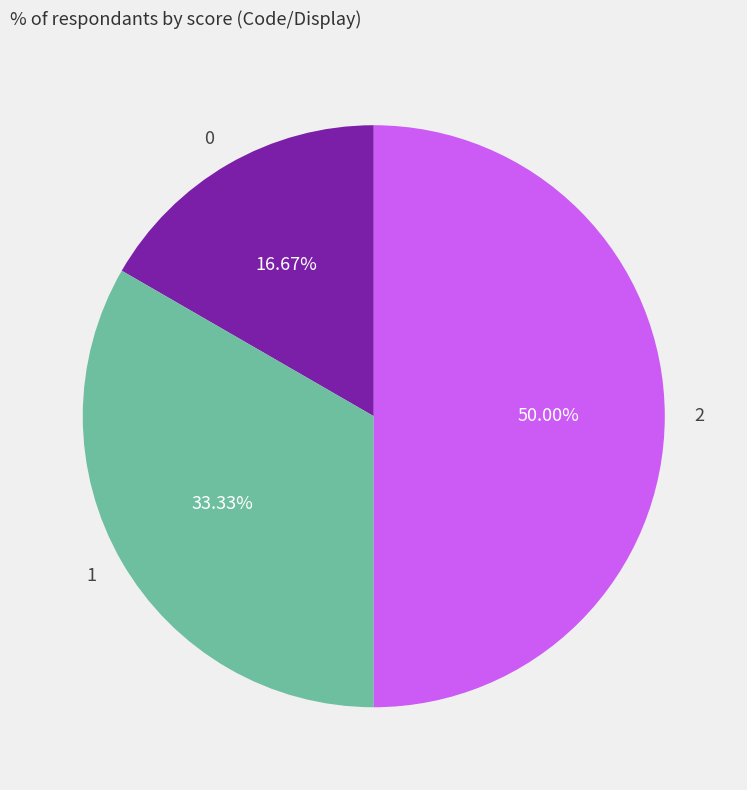

To the nearest percent, what is the difference between the largest and smallest slice percentages?

33%